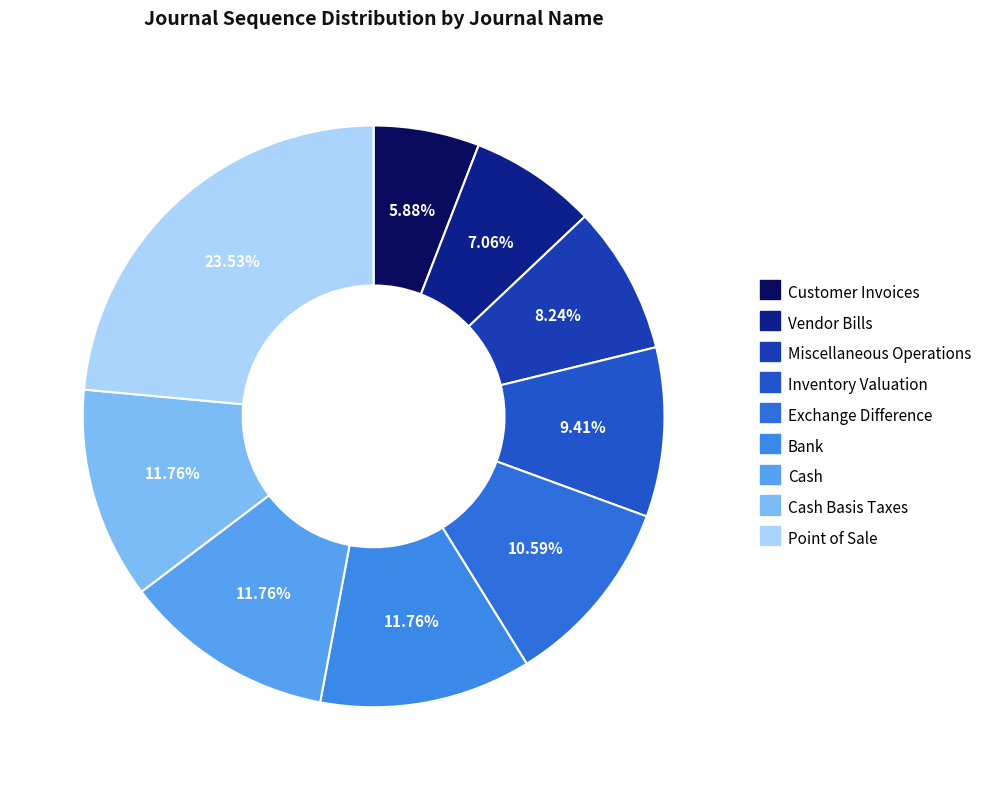

How many slices are in this pie chart?

9